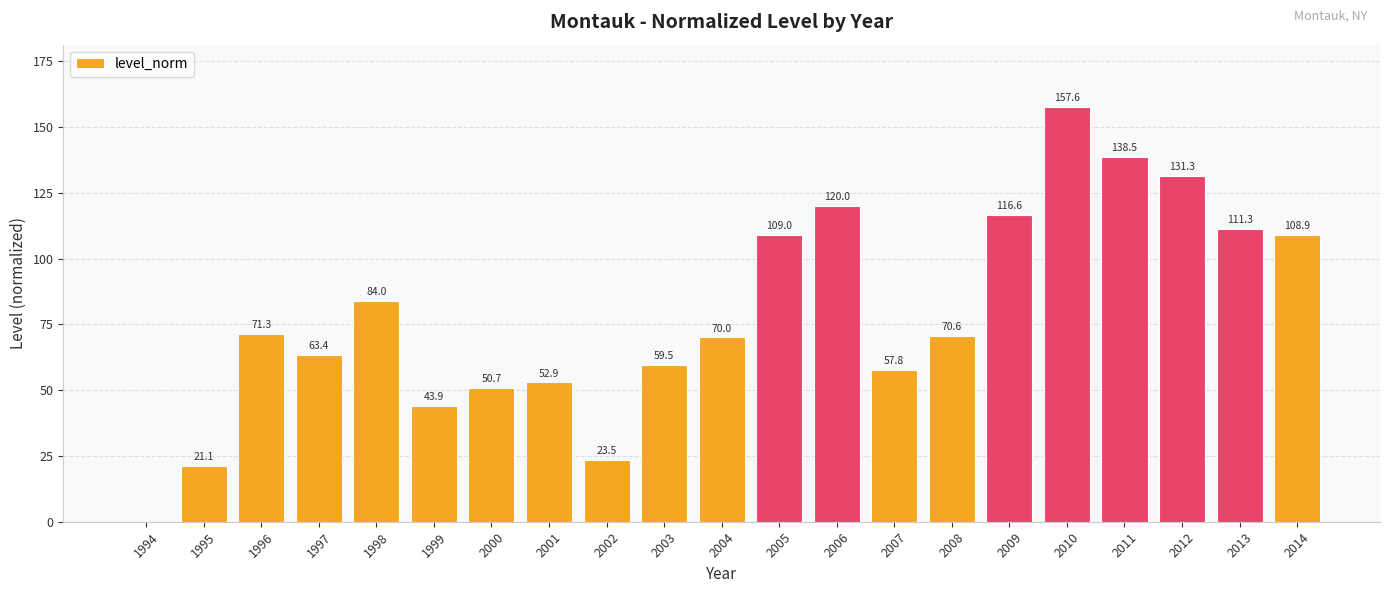

Reading left to right, list all the values displayed in this chart.

1994=0.0	1995=21.1	1996=71.3	1997=63.4	1998=84.0	1999=43.9	2000=50.7	2001=52.9	2002=23.5	2003=59.5	2004=70.0	2005=109.0	2006=120.0	2007=57.8	2008=70.6	2009=116.6	2010=157.6	2011=138.5	2012=131.3	2013=111.3	2014=108.9